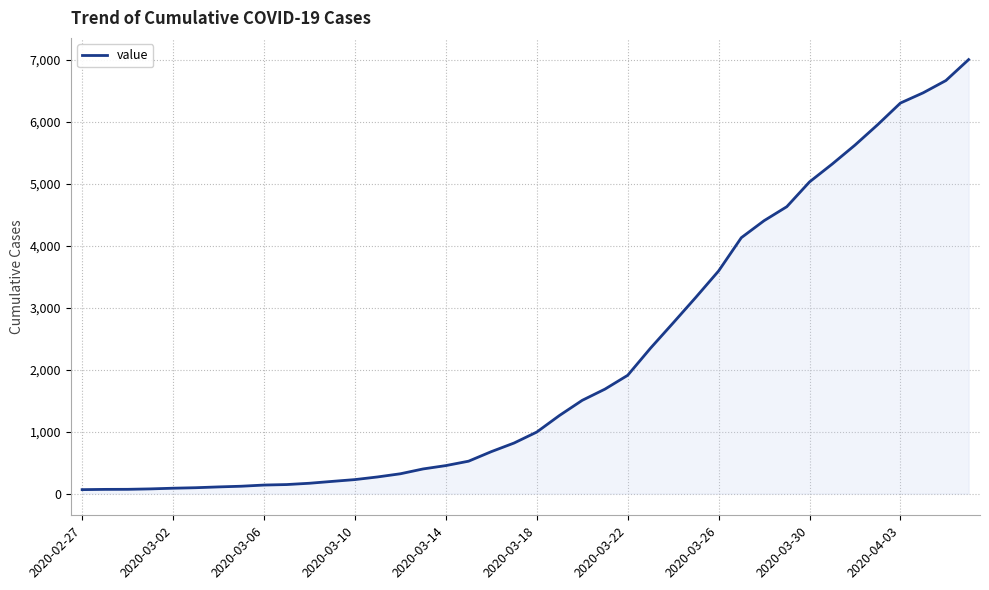

What is the greatest value displayed?

7004